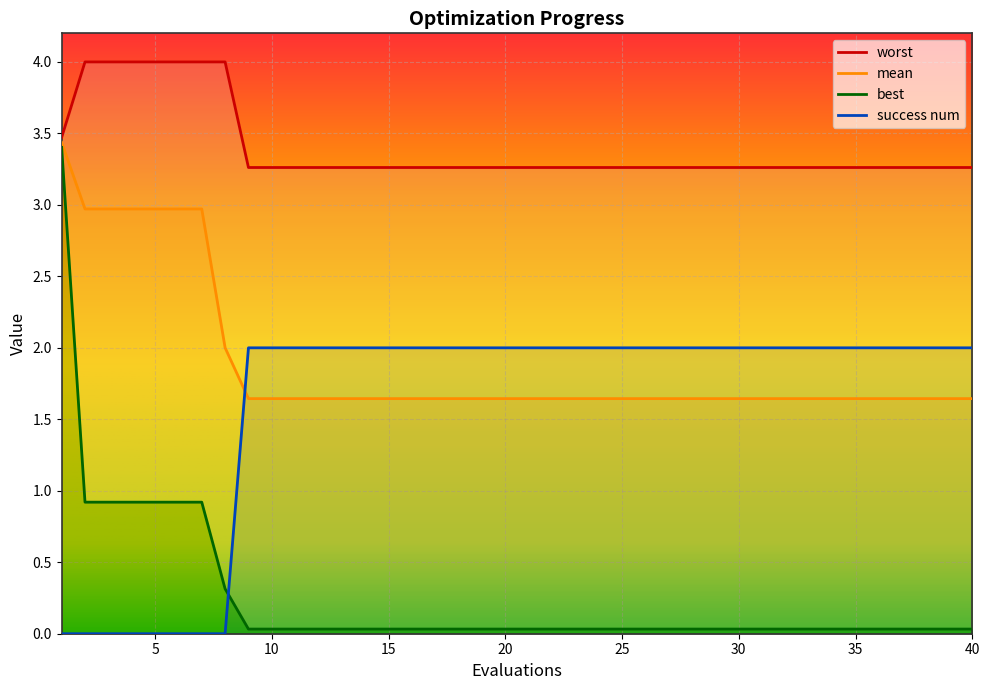

What is the average value of the worst series?

3.4